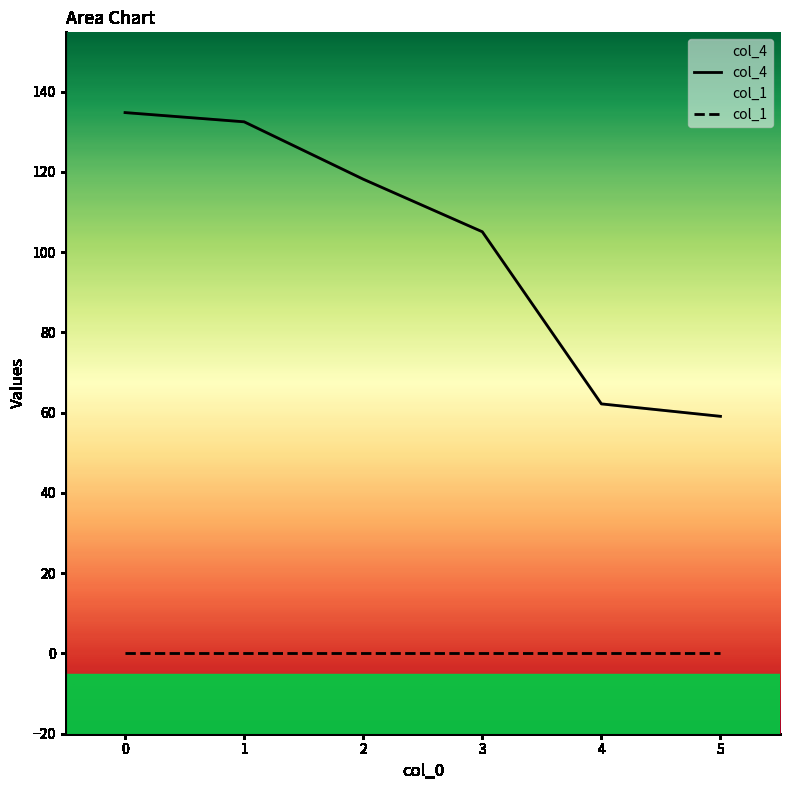

Is it true that the value at 5 is 59.1?

True